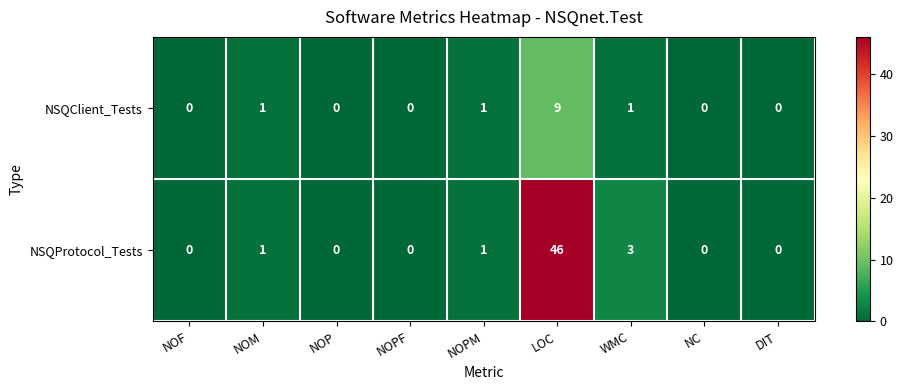

Reading right to left, list all the values displayed in this chart.

NSQClient_Tests: 0	0	1	9	1	0	0	1	0
NSQProtocol_Tests: 0	0	3	46	1	0	0	1	0